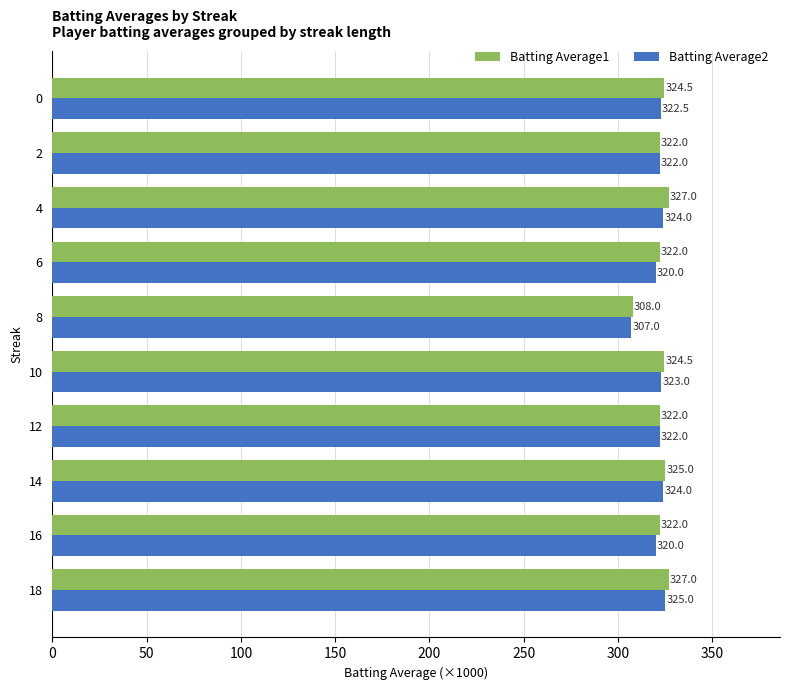

Rank the series by their maximum value, from lowest to highest.

Batting Average2, Batting Average1